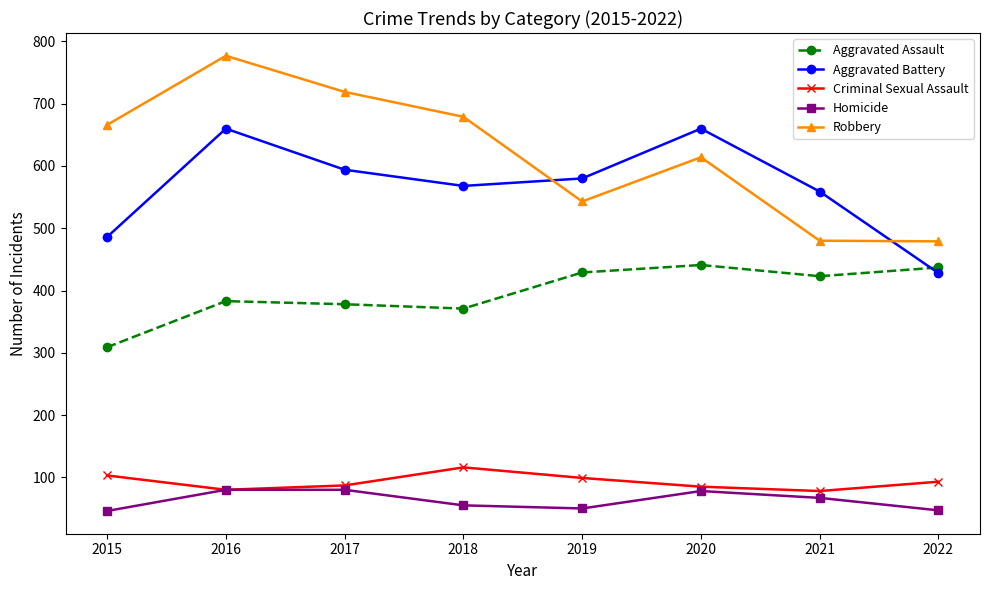

At which label does Criminal Sexual Assault first exceed 93?

2015